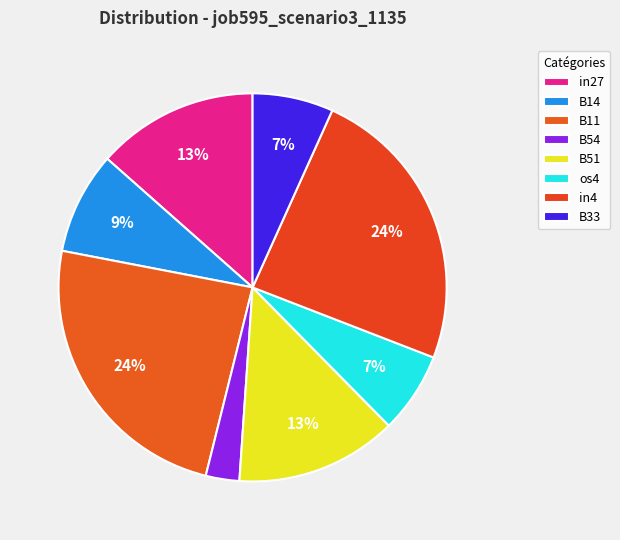

Count the number of slices in the pie.

8